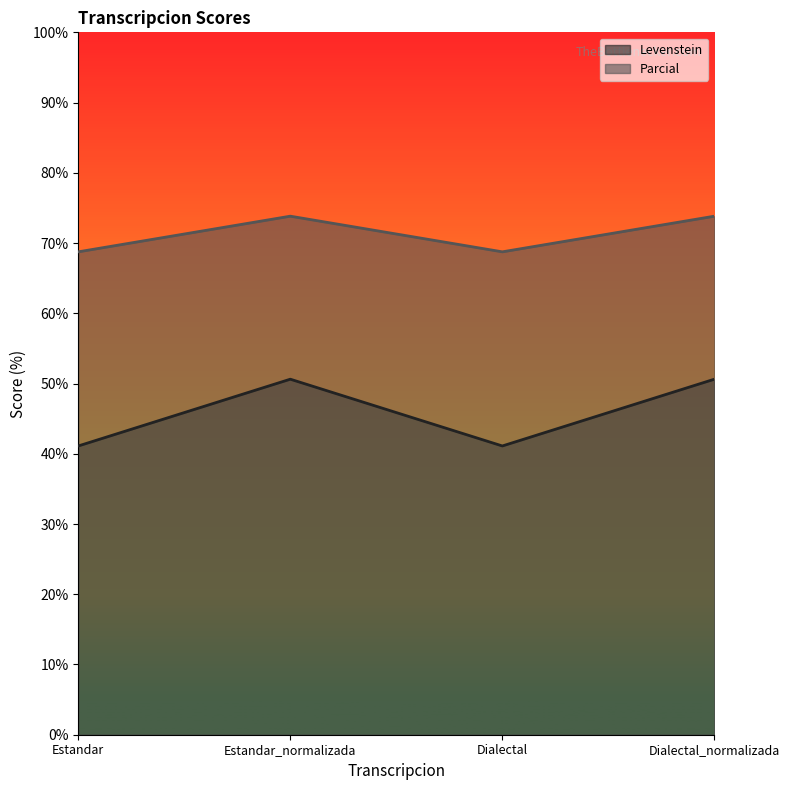

Reading left to right, transcribe all the data shown in this chart.

Levenstein: Estandar=41.1	Estandar_normalizada=50.6	Dialectal=41.1	Dialectal_normalizada=50.6
Parcial: Estandar=68.8	Estandar_normalizada=73.8	Dialectal=68.8	Dialectal_normalizada=73.8